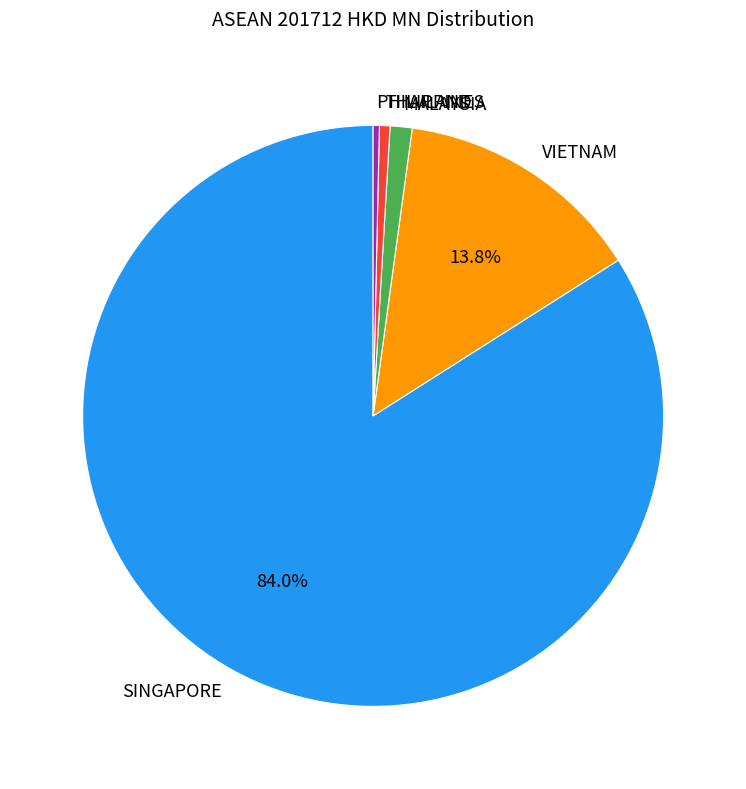

Is it true that VIETNAM is 25% of the pie?

False